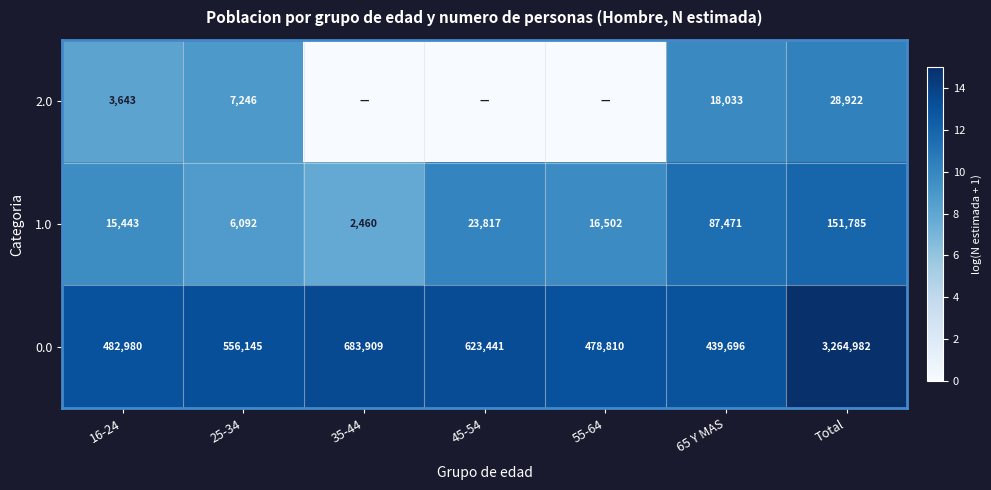

Is it true that 1.0 equals 6092 at 25-34?

True